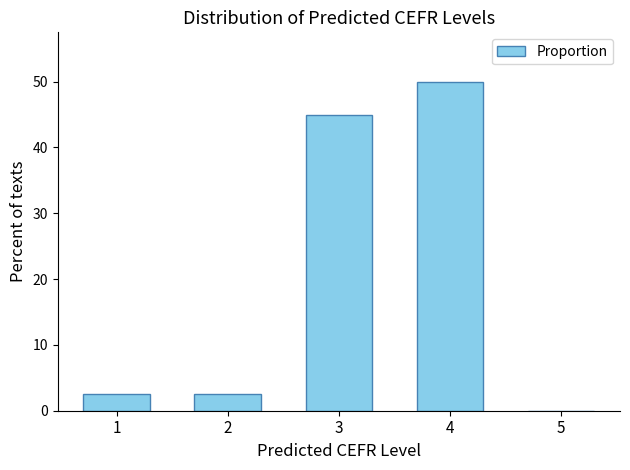

The chart shows a value of 61.0 at 3. True or false?

False